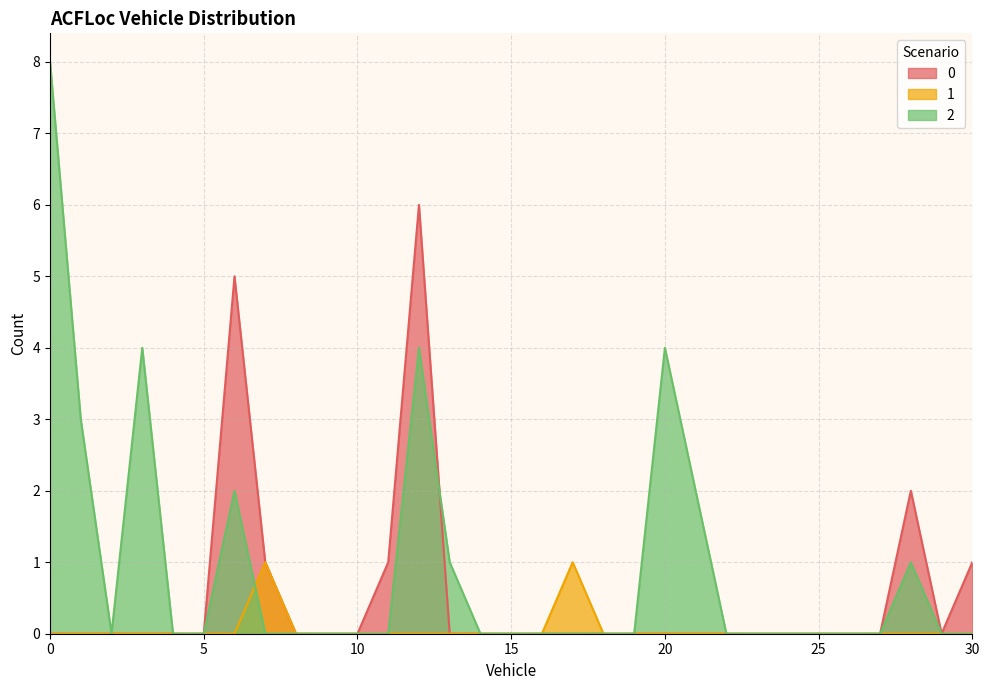

What is the difference between the 1 values at 19 and 17?

1